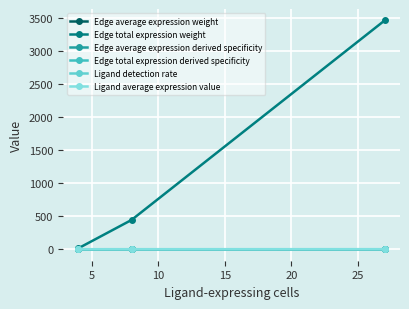

Is this an area chart (filled region under the line)?

No